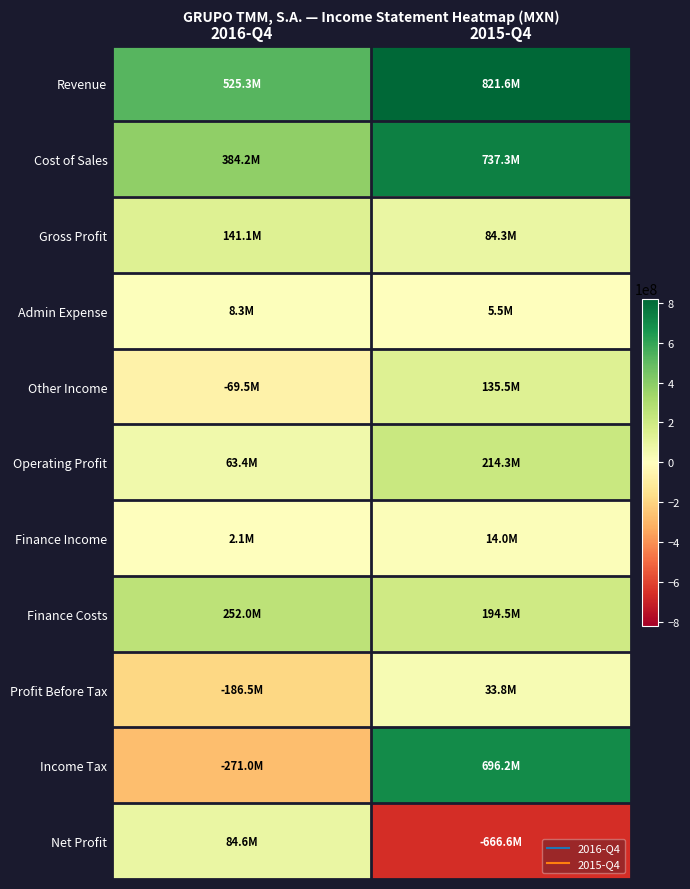

How many distinct data groups are displayed?

11